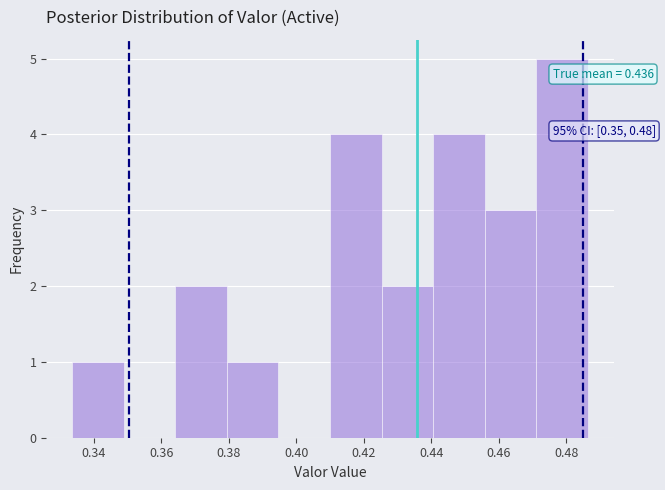

Over which range of the x-axis is the bar tallest?

0.472 to 0.486